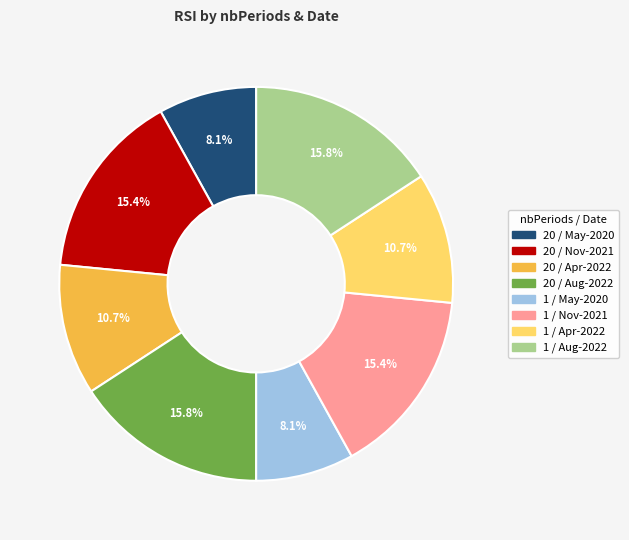

Does any single category account for the majority?

No